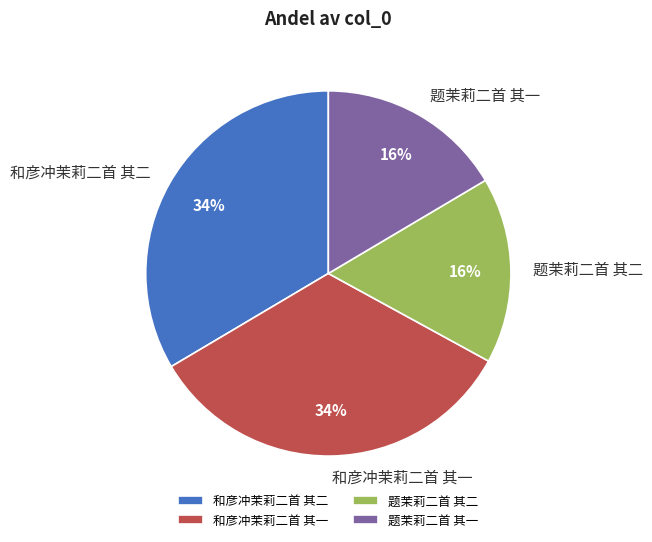

How many segments does this pie chart have?

4